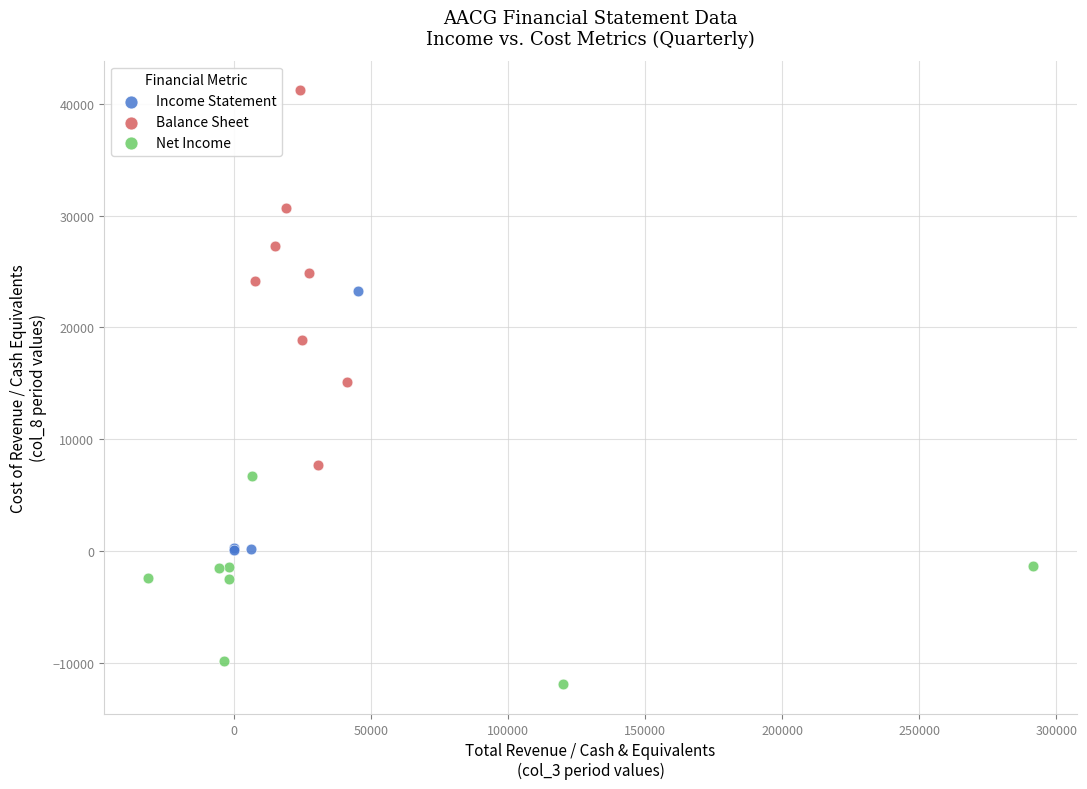

Which series contains the lowest Y value?

Net Income